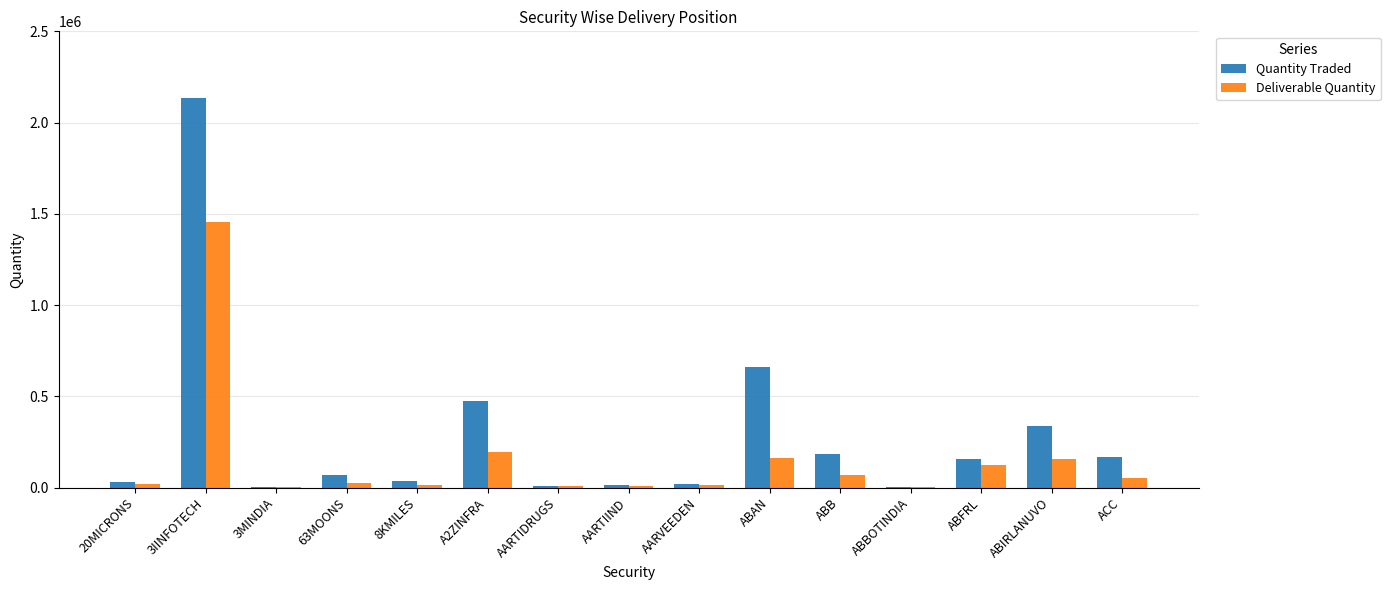

At which category is the sum across all series the highest?

3IINFOTECH